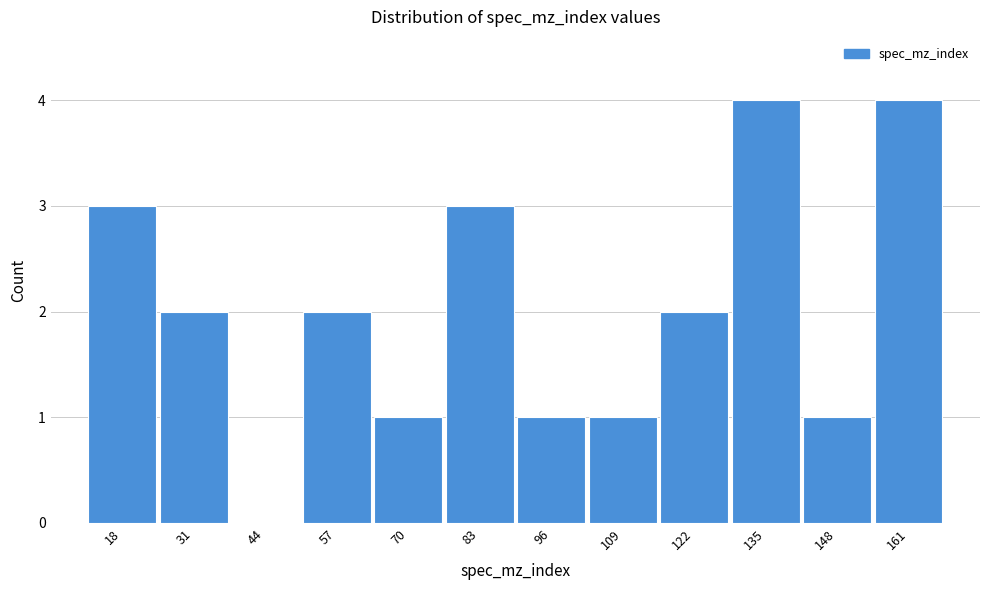

Reading left to right, list all the values displayed in this chart.

18=3	31=2	44=0	57=2	70=1	83=3	96=1	109=1	122=2	135=4	148=1	161=4